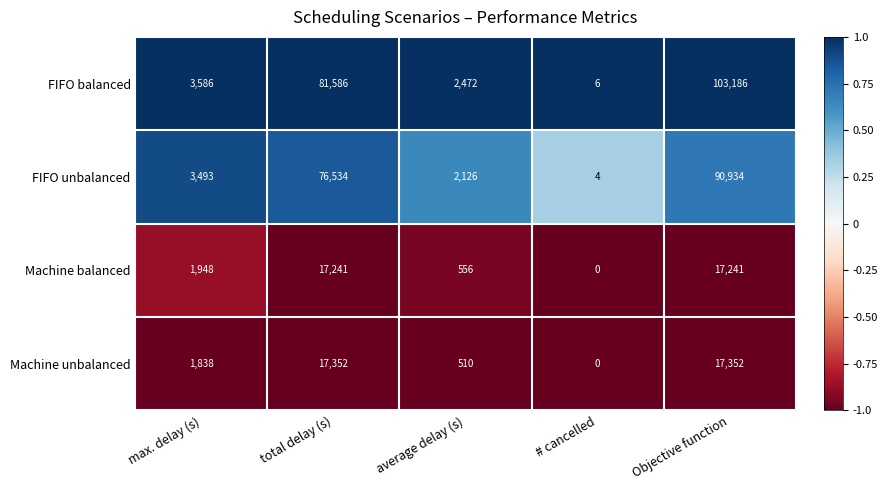

Reading right to left, what are all the values shown in this chart?

FIFO balanced: 103186	6	2472	81586	3586
FIFO unbalanced: 90934	4	2126	76534	3493
Machine balanced: 17241	0	556	17241	1948
Machine unbalanced: 17352	0	510	17352	1838